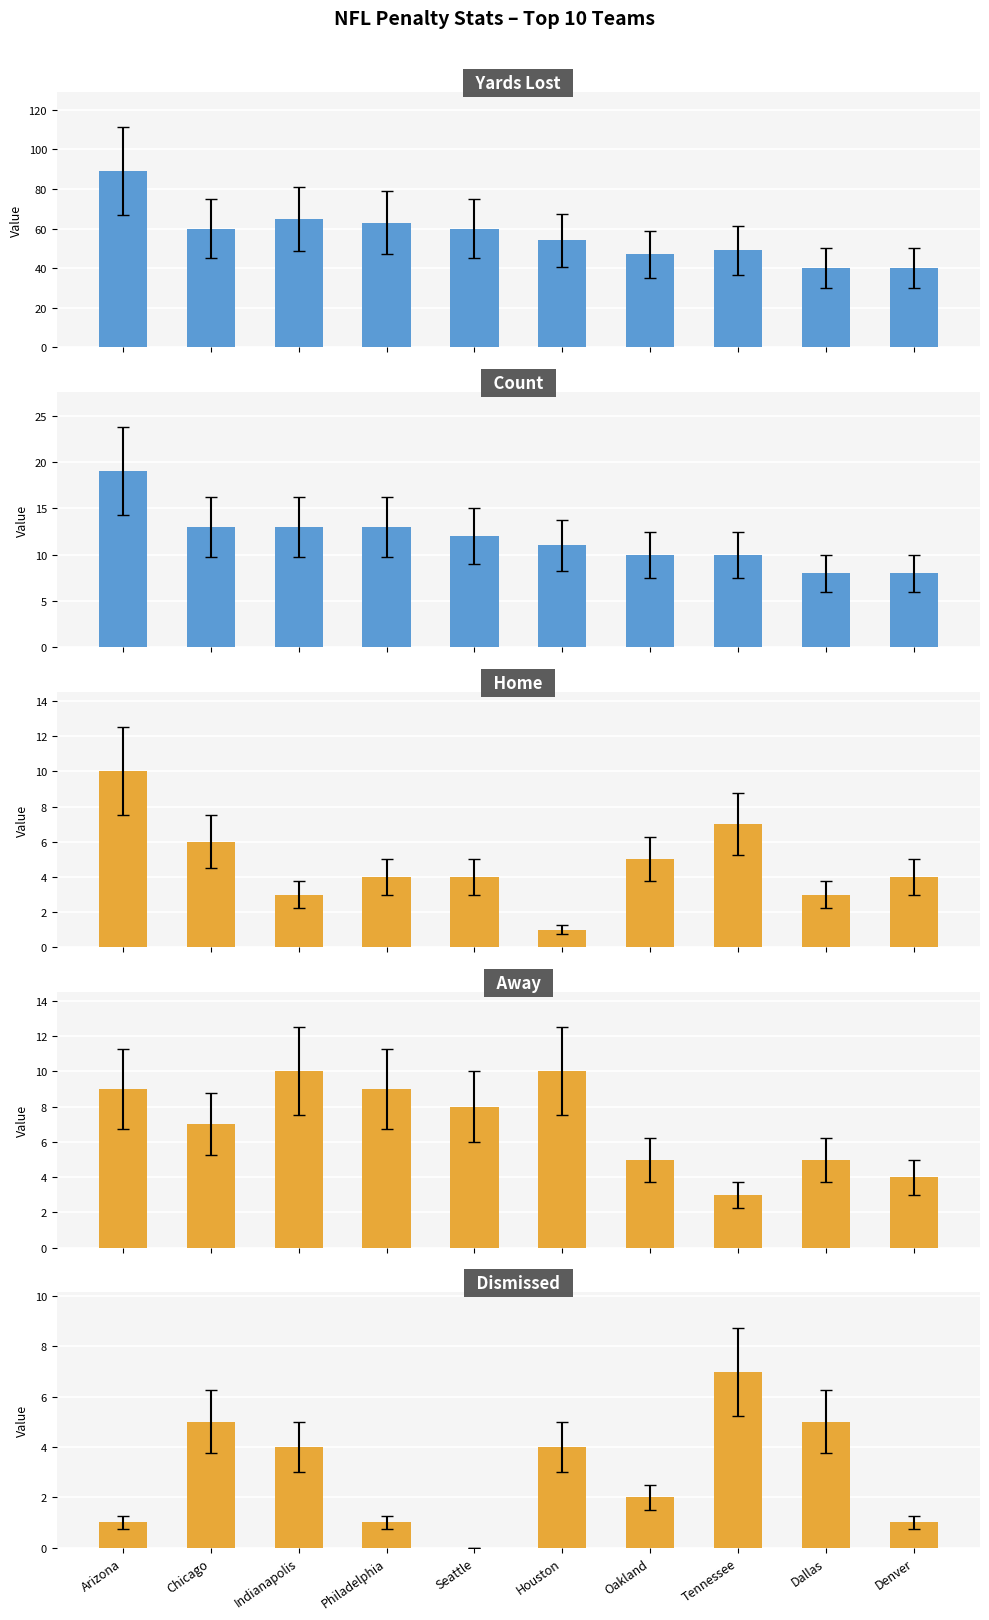

Is it true that Home equals 5 at Oakland?

True